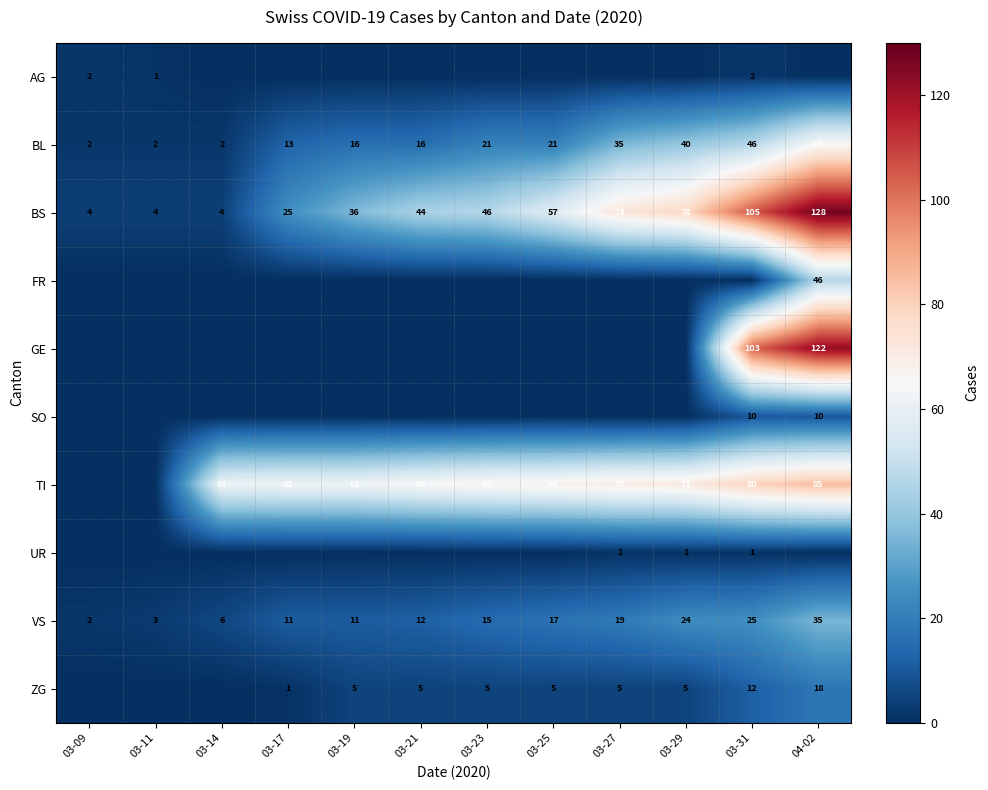

What is the difference between the BS values at 03-14 and 03-29?

74